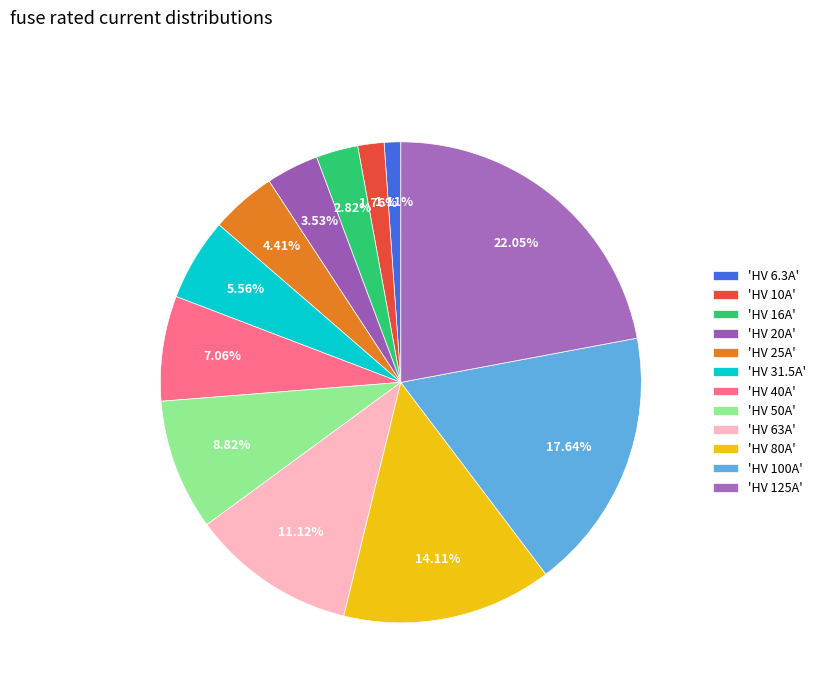

Count the number of slices in the pie.

12